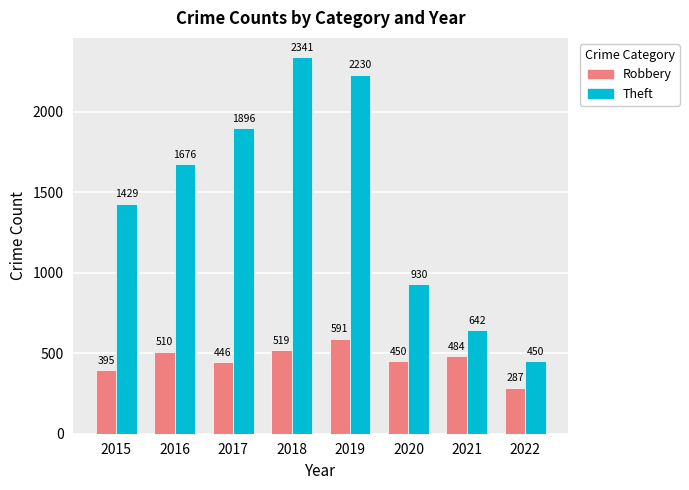

At which label does Theft reach its peak?

2018